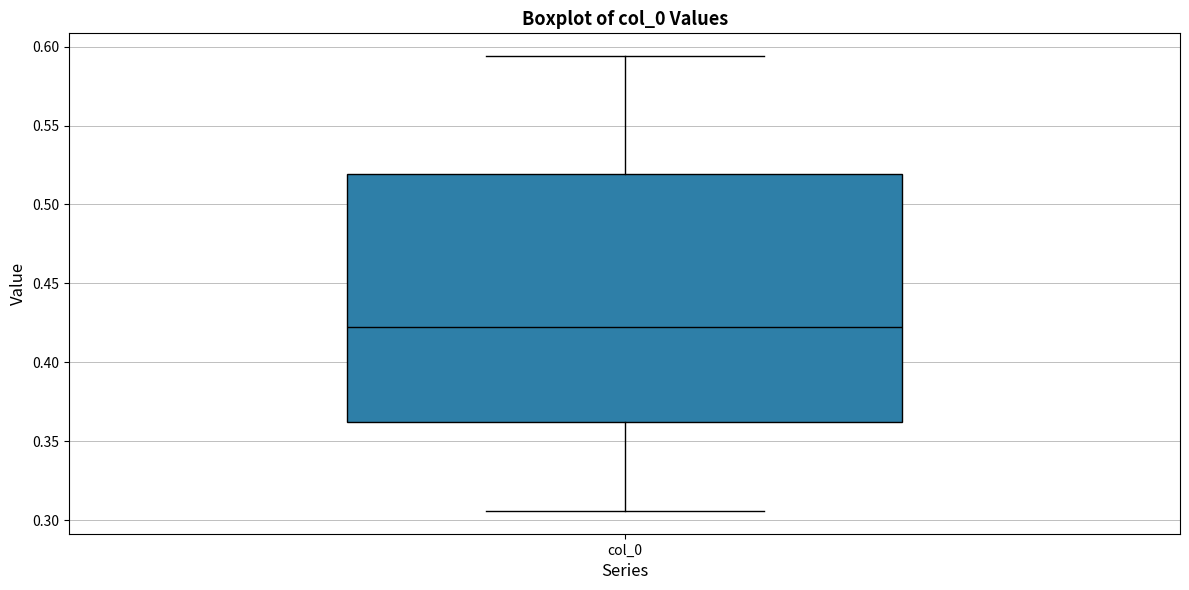

Read this box plot against the y-axis: the position of the median line, the range covered by the box, and the ends of both whiskers. The values are not printed on the chart, so give them approximately, as read against the axis.

median 0.420, box 0.360 to 0.520, whiskers 0.305 to 0.595